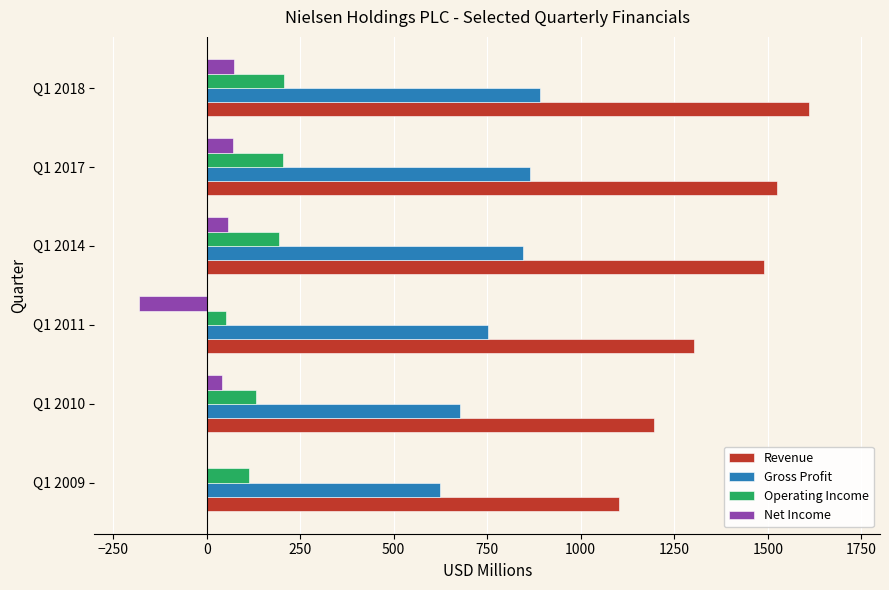

Which series changed the most between Q1 2011 and Q1 2014?

Net Income